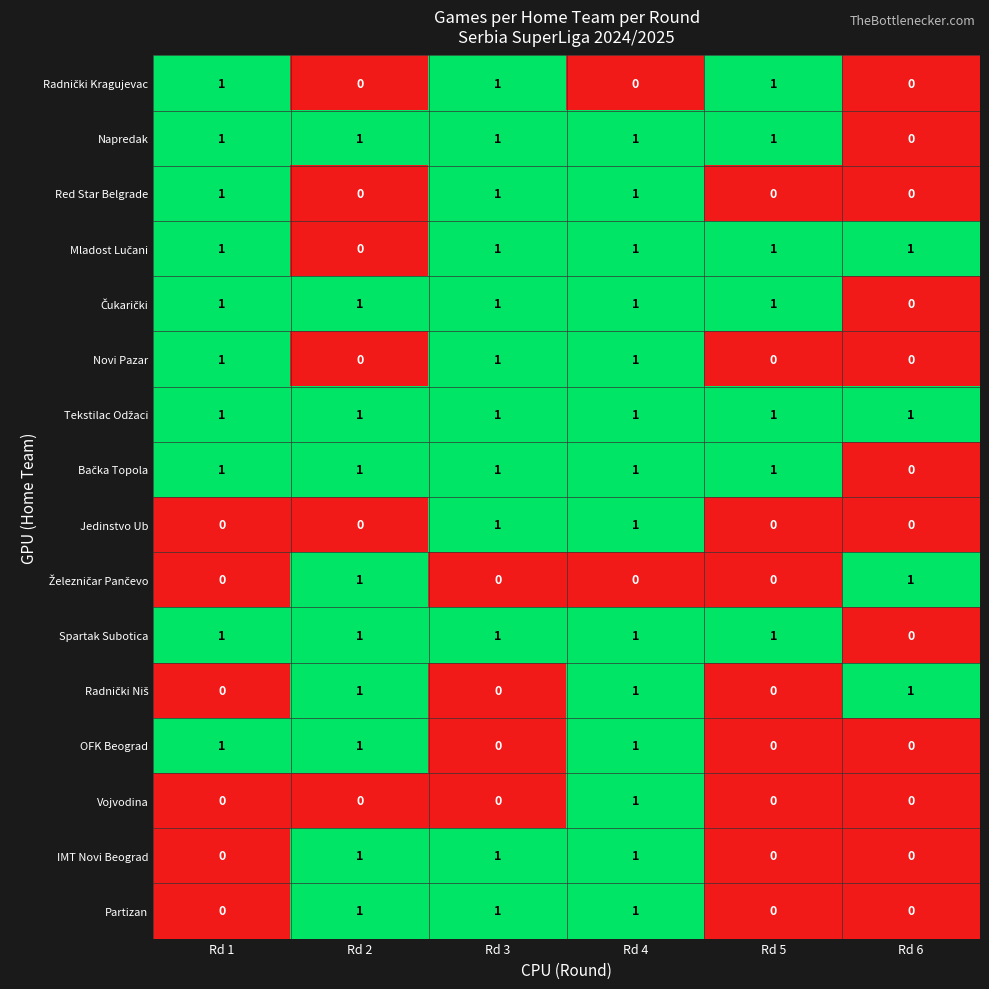

The value of IMT Novi Beograd at Rd 4 is 1. True or false?

True